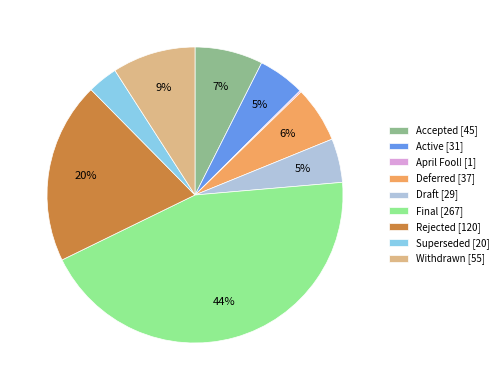

To the nearest percent, what is the difference between the Superseded and Final slice percentages?

41%